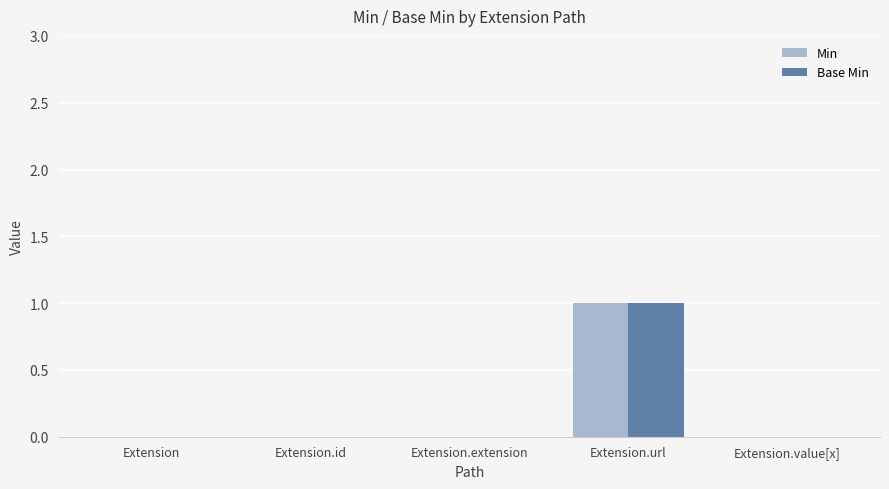

Is the value of Base Min at Extension greater than the value of Min at Extension.url?

No